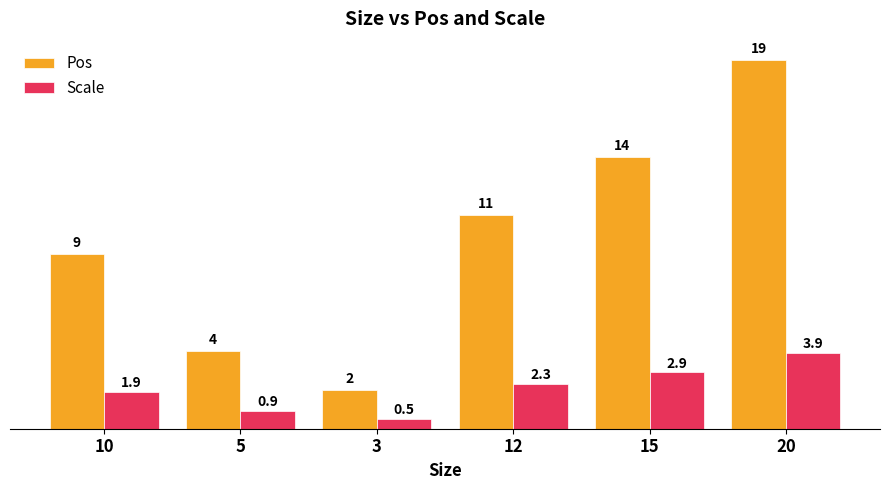

What position from the left is 12?

4